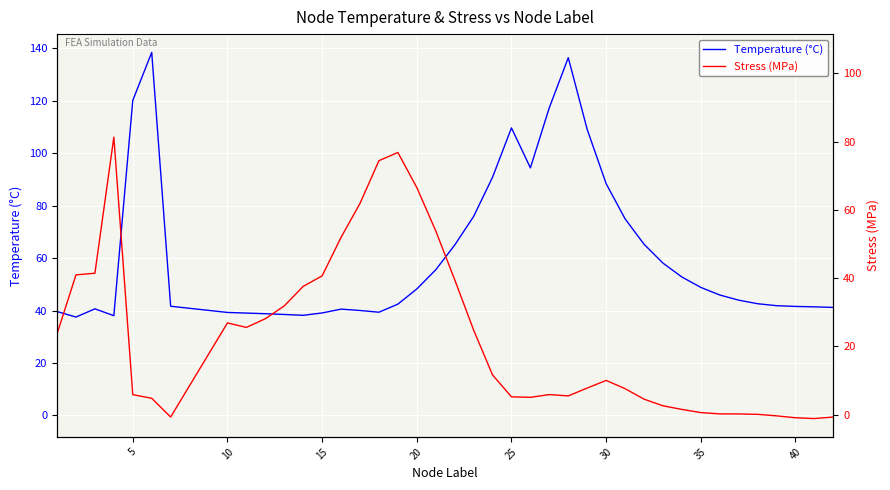

How many times do Stress (MPa) and Temperature (°C) cross each other?

4